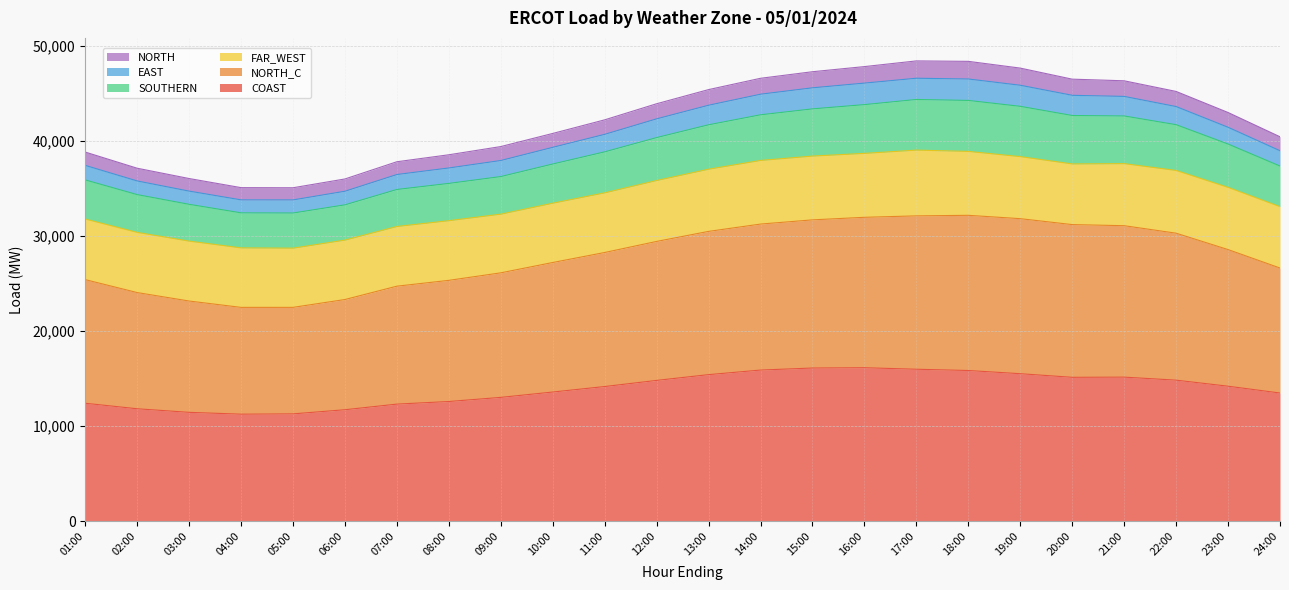

How many data points does each series have?

24